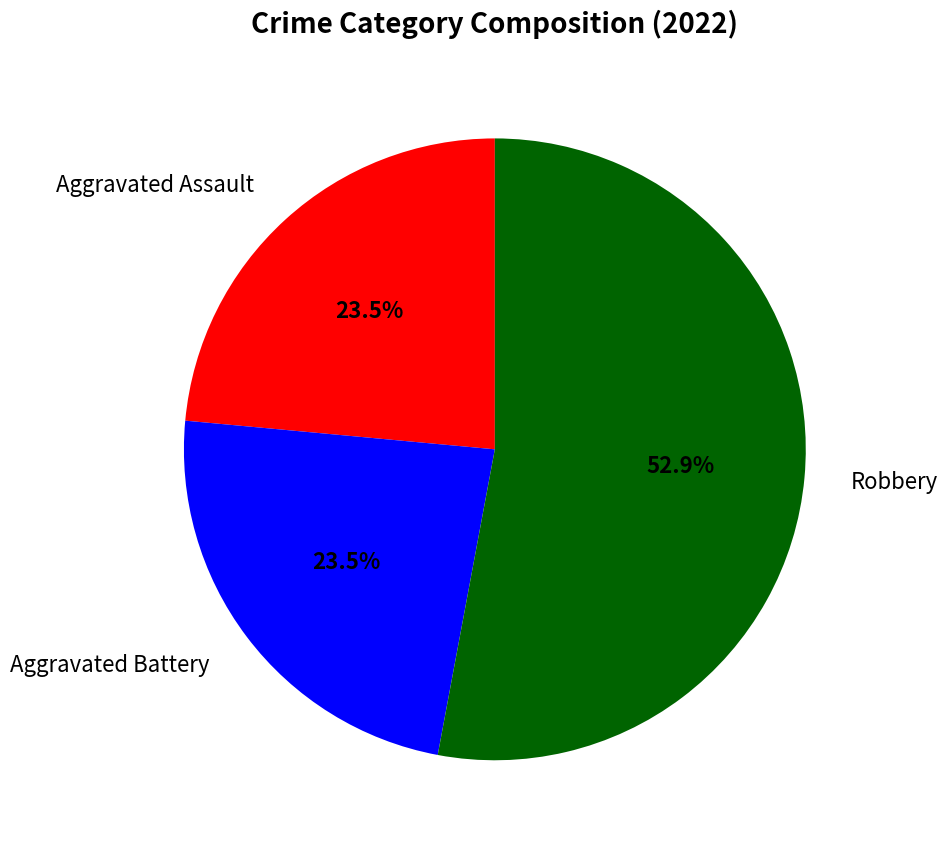

Does any single category account for the majority?

Yes